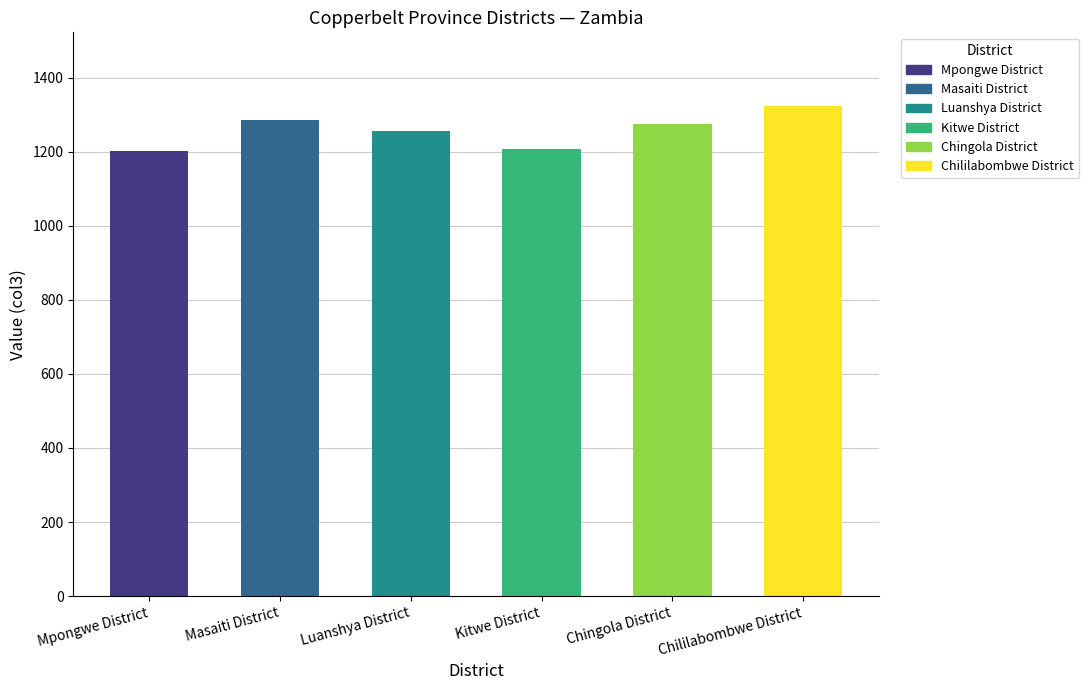

Reading left to right, list all the values displayed in this chart.

Mpongwe District=1202	Masaiti District=1287	Luanshya District=1256	Kitwe District=1208	Chingola District=1274	Chililabombwe District=1324